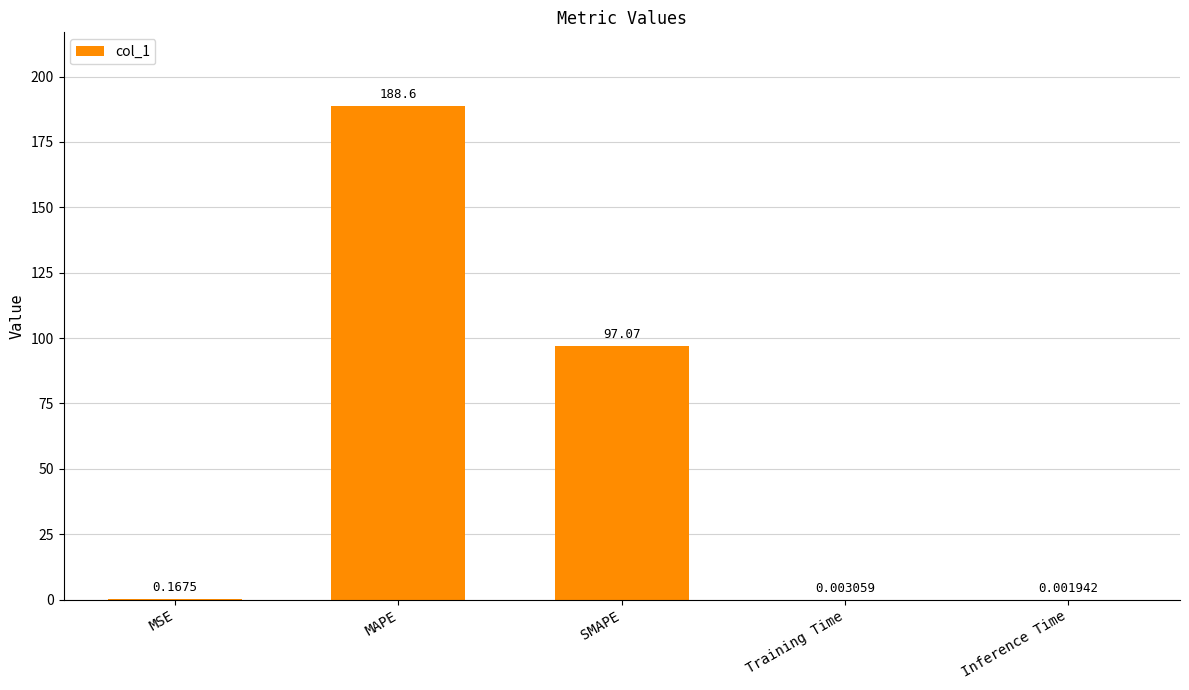

At which label is the value closest to 94?

SMAPE